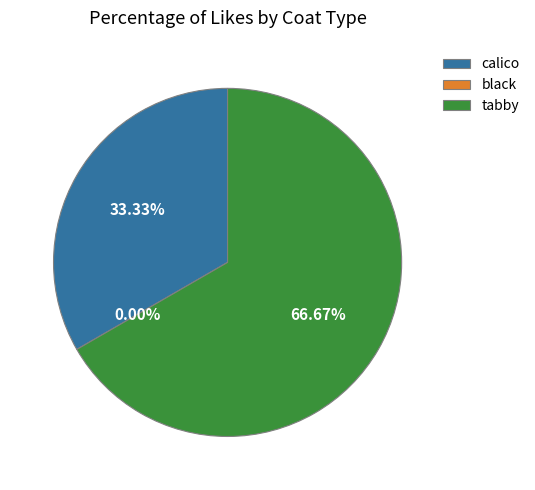

To the nearest percent, what percentage of the pie is calico?

33%